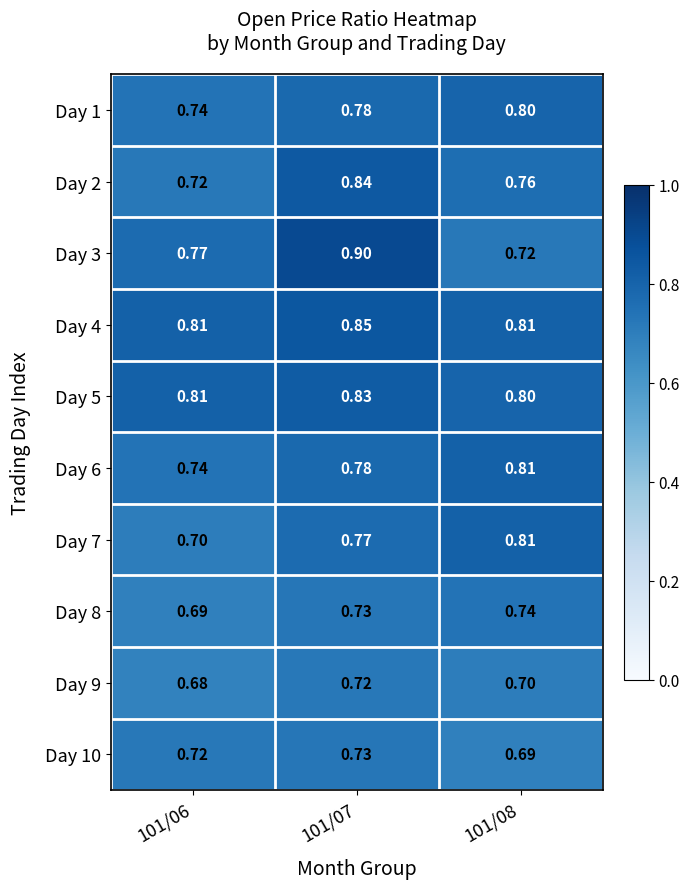

Reading left to right, transcribe all the data shown in this chart.

Day 1: 101/06=0.7	101/07=0.8	101/08=0.8
Day 2: 101/06=0.7	101/07=0.8	101/08=0.8
Day 3: 101/06=0.8	101/07=0.9	101/08=0.7
Day 4: 101/06=0.8	101/07=0.8	101/08=0.8
Day 5: 101/06=0.8	101/07=0.8	101/08=0.8
Day 6: 101/06=0.7	101/07=0.8	101/08=0.8
Day 7: 101/06=0.7	101/07=0.8	101/08=0.8
Day 8: 101/06=0.7	101/07=0.7	101/08=0.7
Day 9: 101/06=0.7	101/07=0.7	101/08=0.7
Day 10: 101/06=0.7	101/07=0.7	101/08=0.7